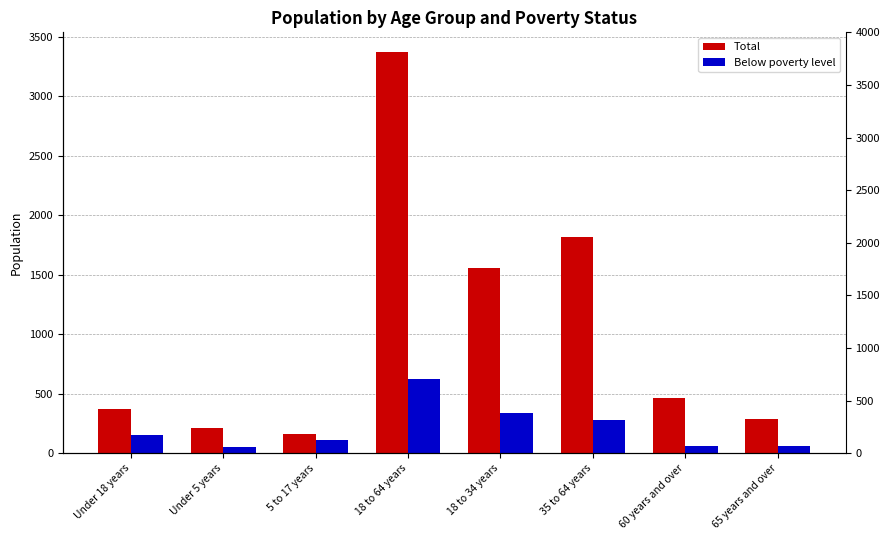

What is the label of the 4th bar from the right?

18 to 34 years